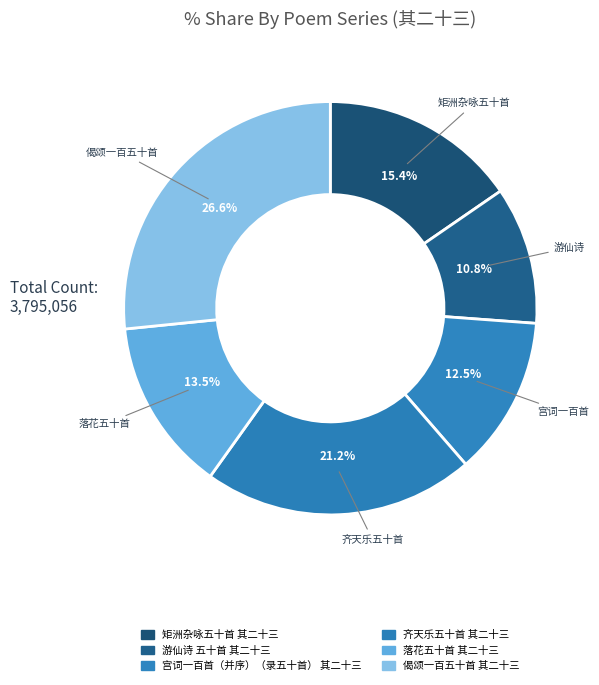

Does 游仙诗 五十首 其二十三 represent more than half of the total?

No